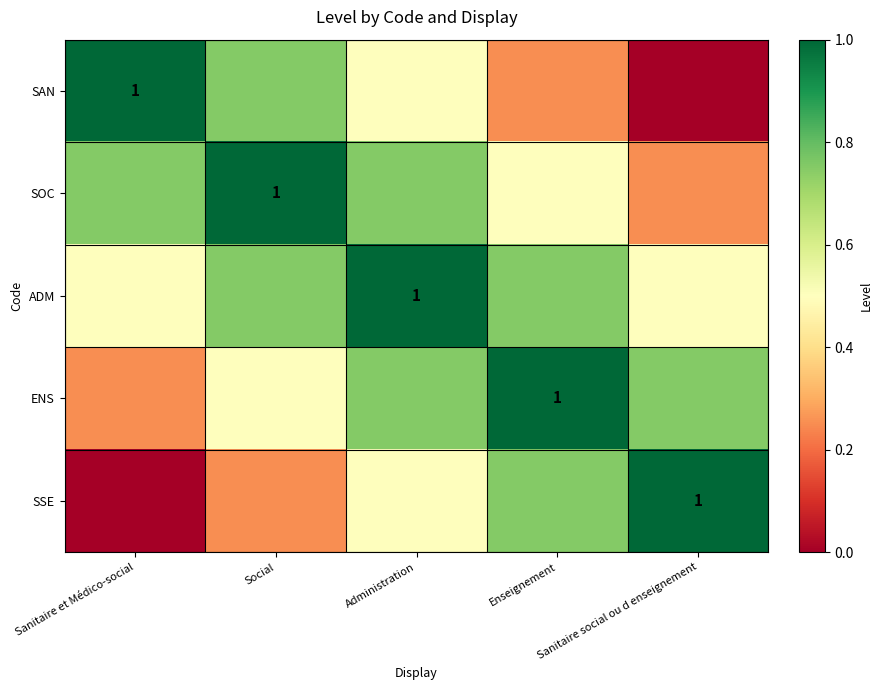

The value of SOC at Sanitaire social ou d enseignement is 0.2. True or false?

True